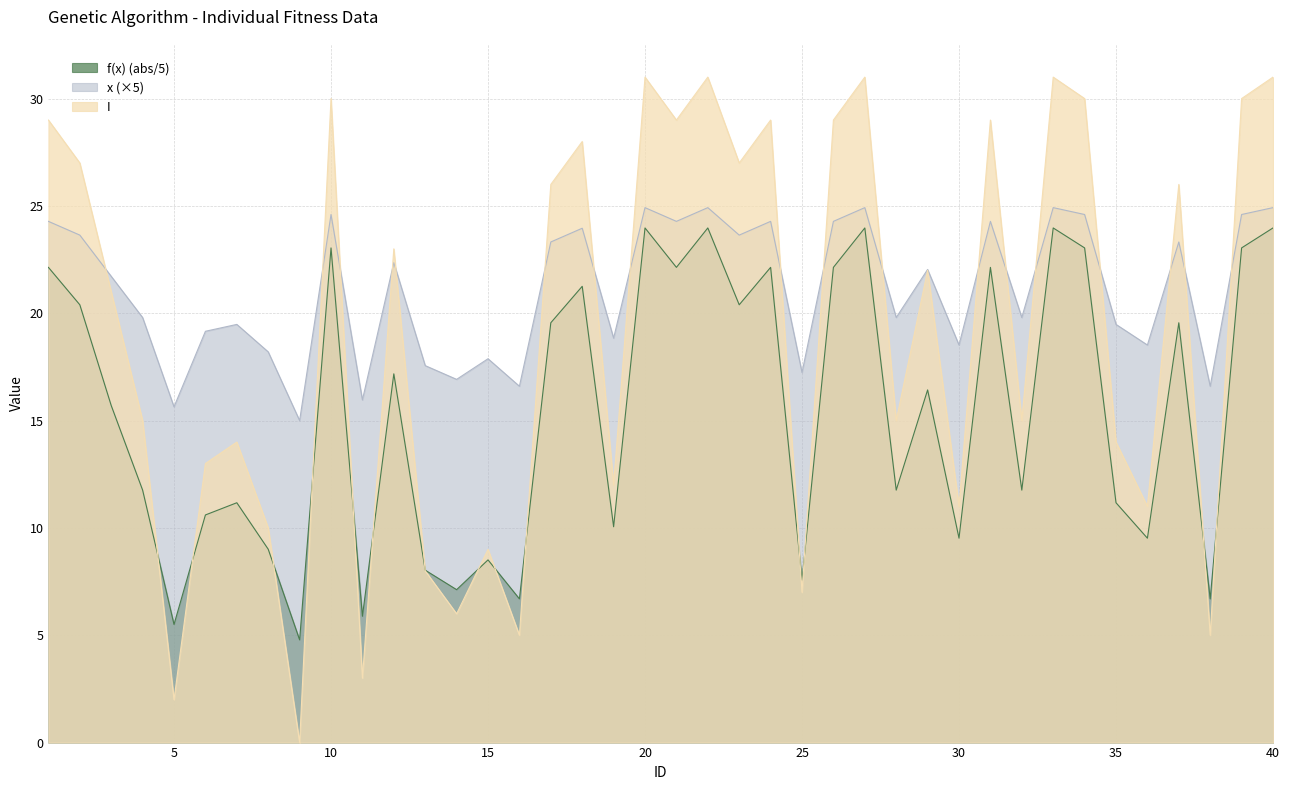

What are all the series names shown in the legend?

f(x) (abs/5), x (×5), I